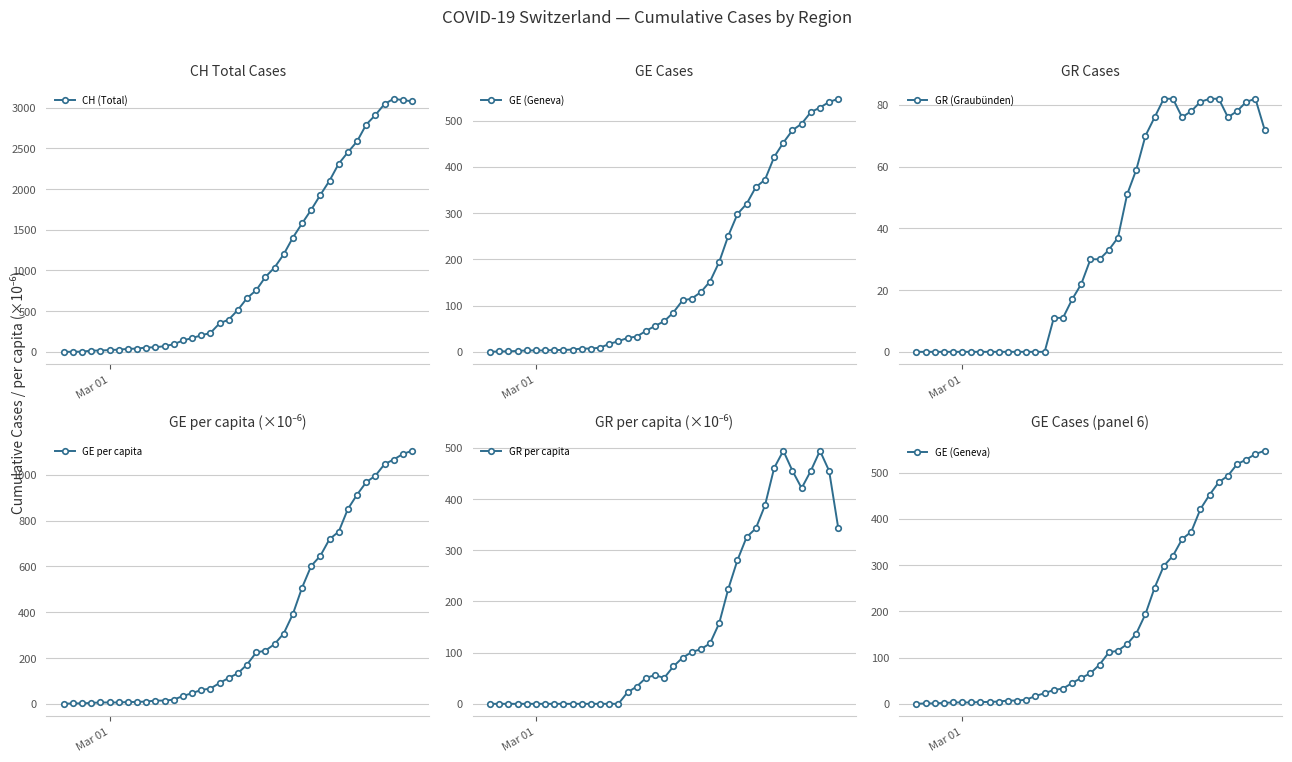

What is the greatest value displayed?

3111.0